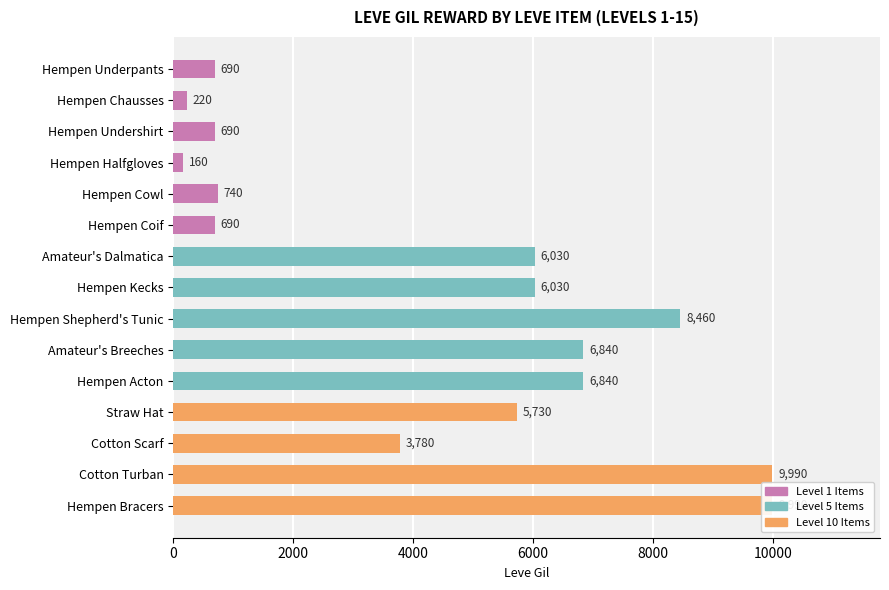

How many data points are less than 5730?

7